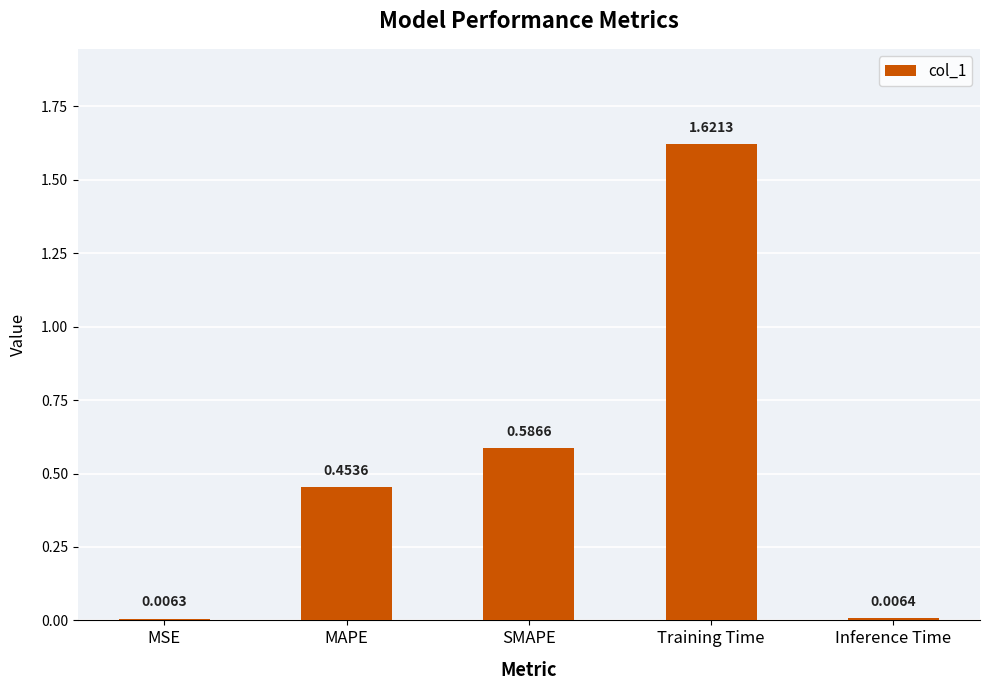

The value at Training Time is 2.2. True or false?

False